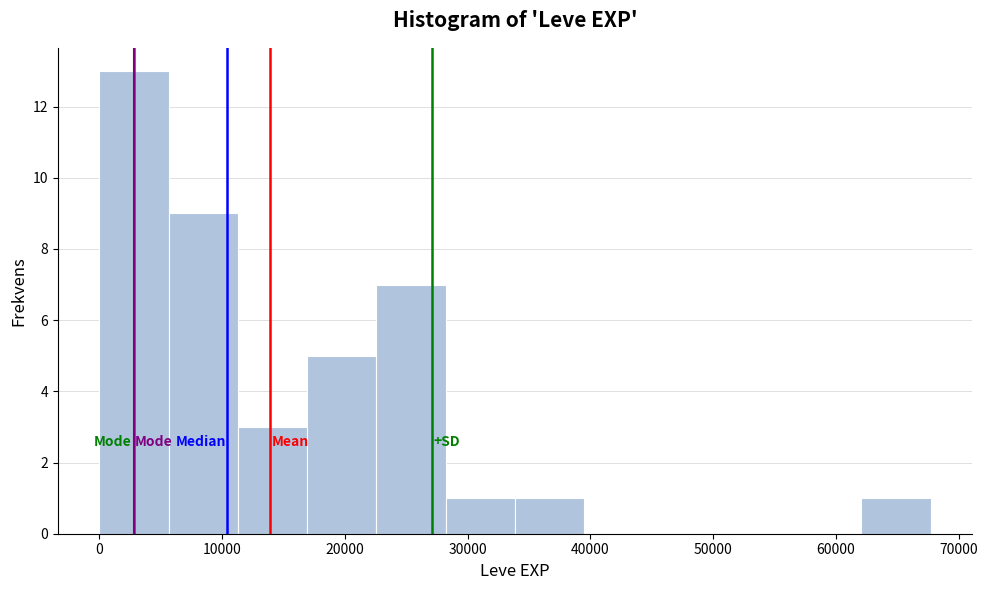

Over which range of the x-axis is the bar tallest?

0 to 6000